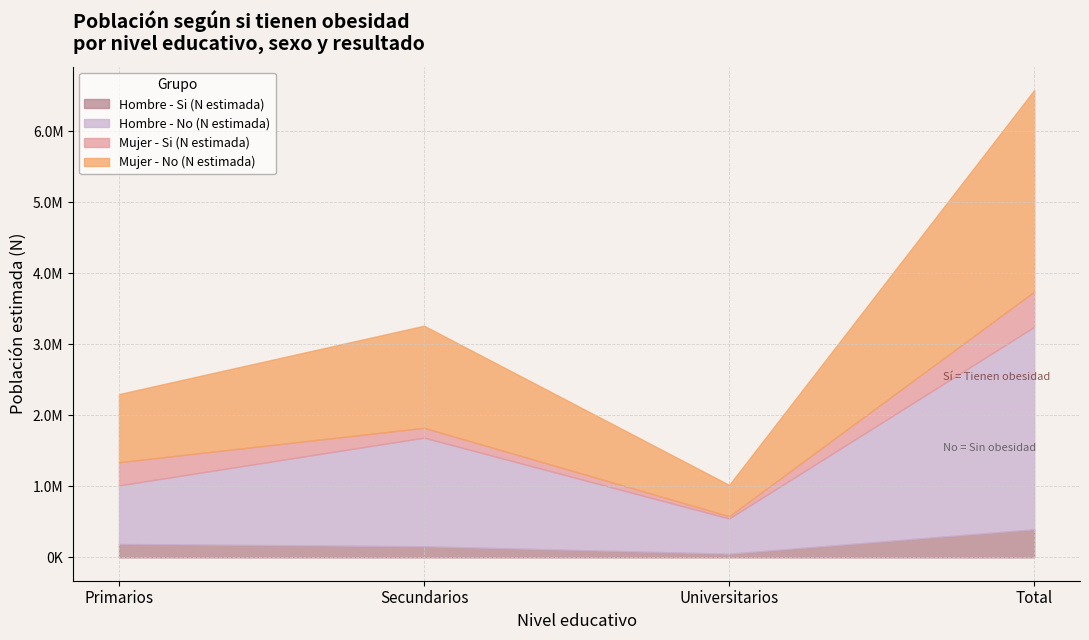

Where is the first local minimum for Hombre - Si (N estimada)?

Universitarios